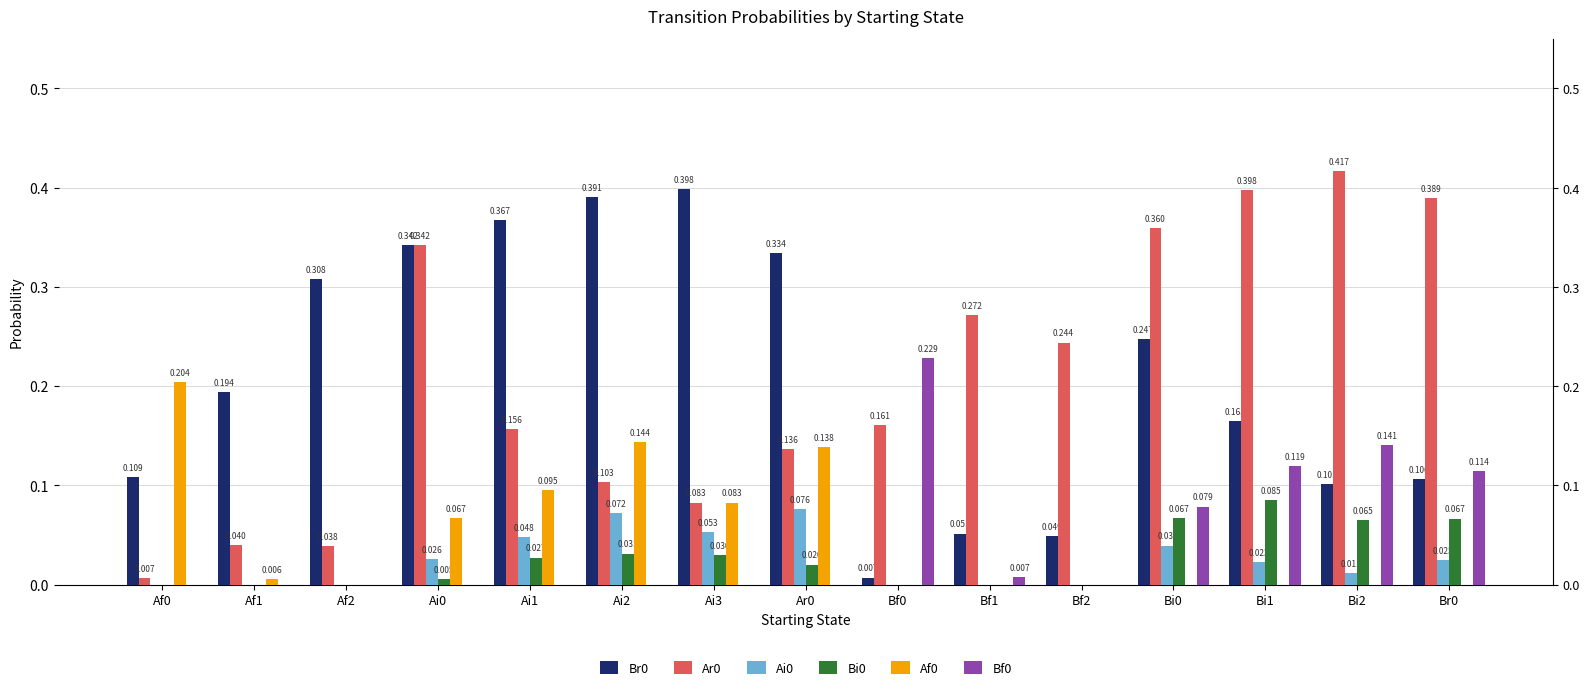

True or false: Ai0 has a value of -0.1 at Bf2.

False